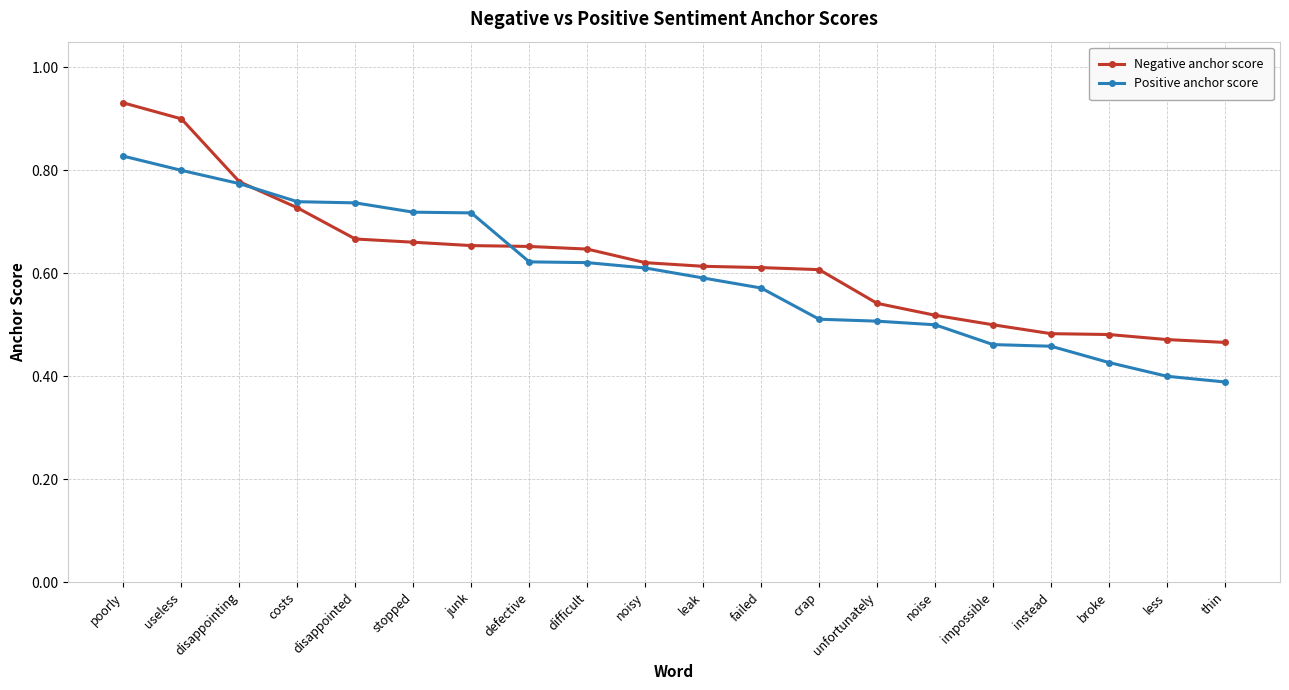

Which series has the largest range (max minus min)?

Negative anchor score